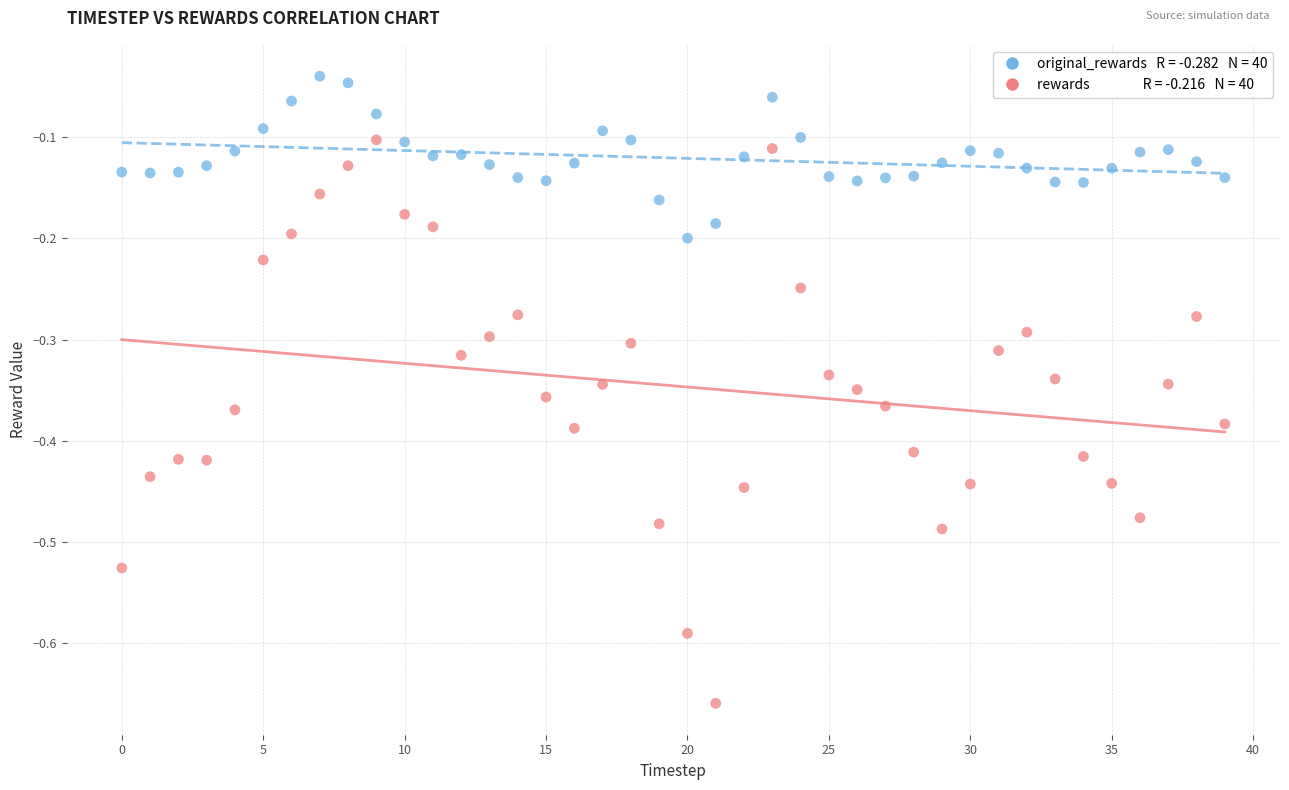

Across all data points, what is the range of Y values (max minus min)?

0.6